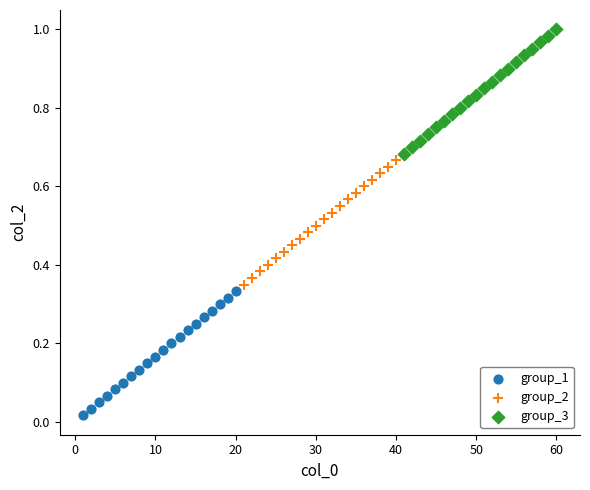

What are all the series names shown in the legend?

group_1, group_2, group_3